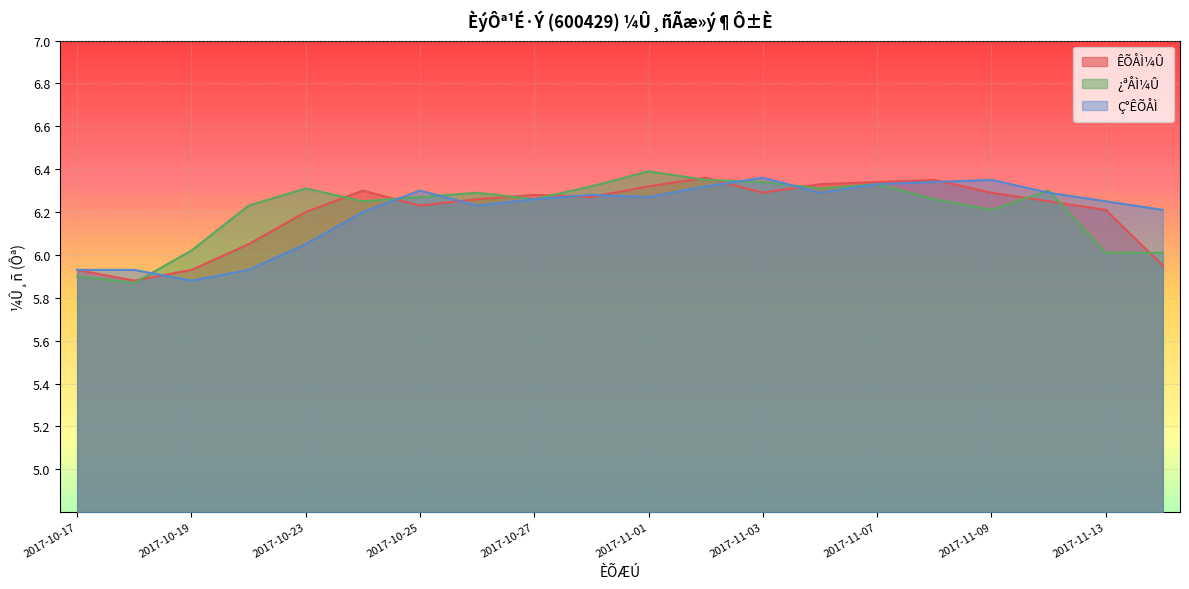

What position from the left is 2017-11-01?

11